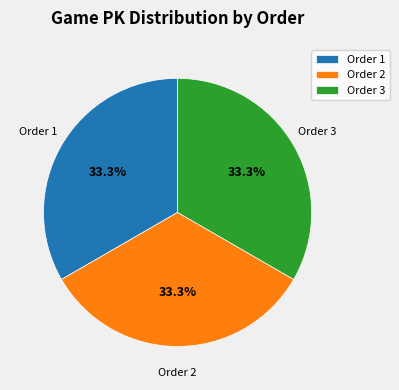

What is the ratio of the value at Order 2 to the value at Order 1?

1.0